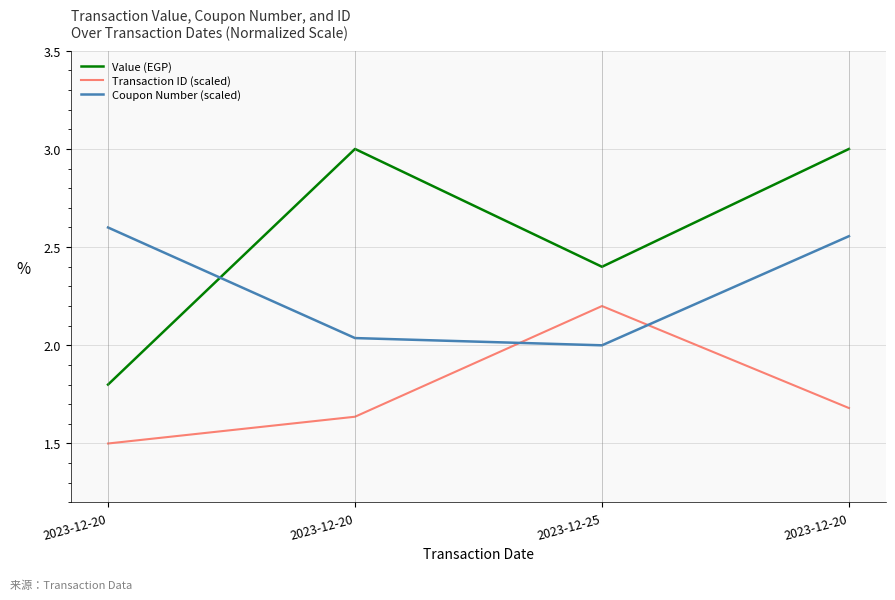

True or false: Value (EGP) has a value of 1.8 at 2023-12-20.

False